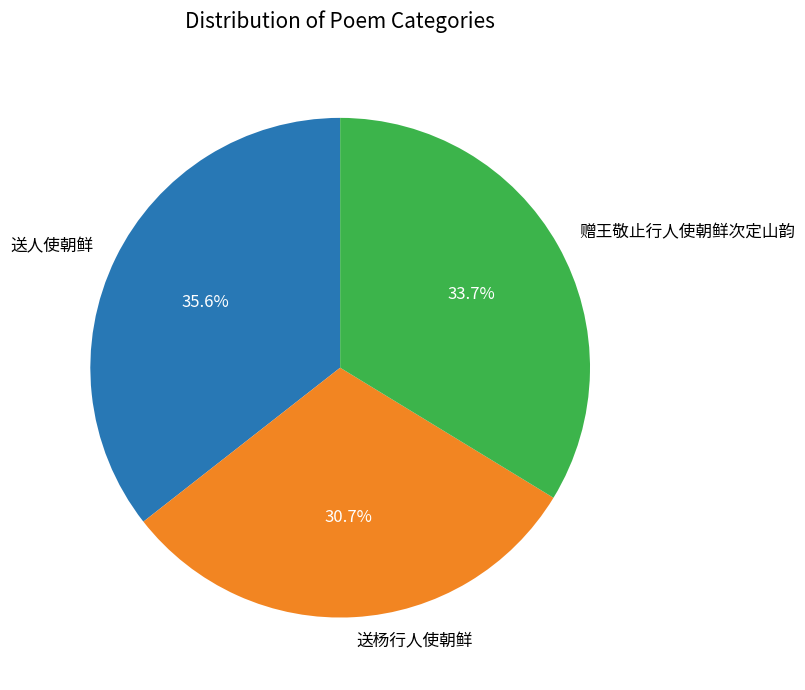

How many slices are in this pie chart?

3